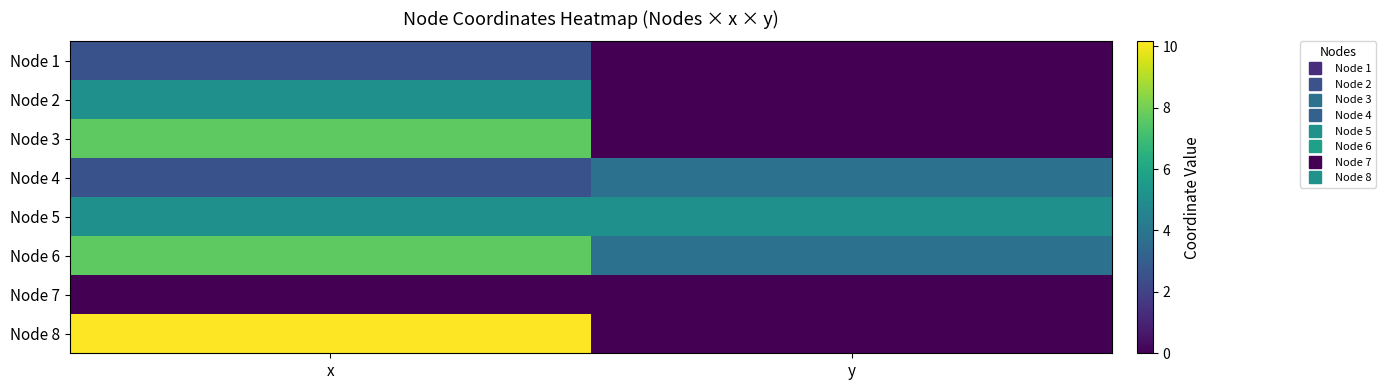

Which series changed the most between x and y?

Node 8